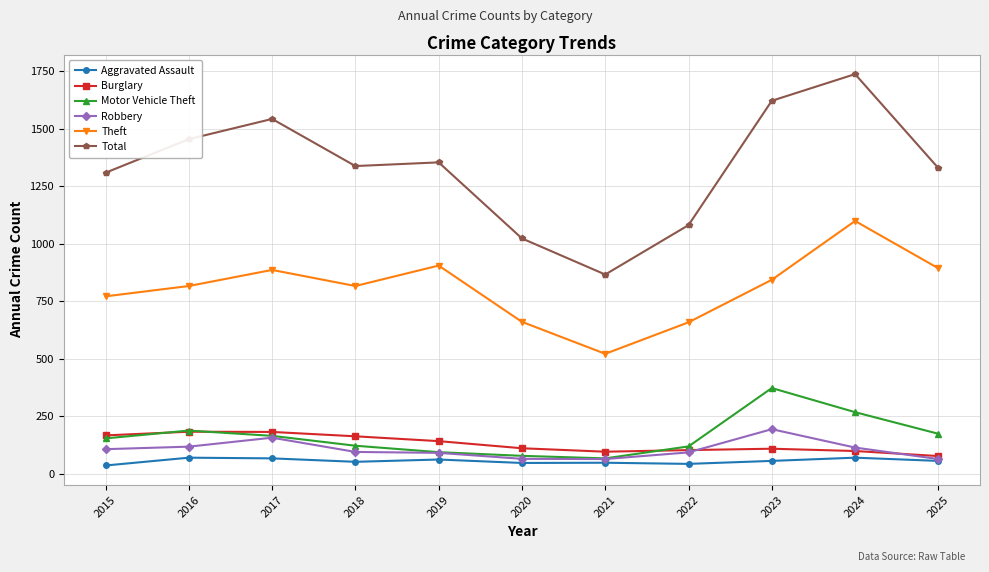

Count the number of data series in this chart.

6